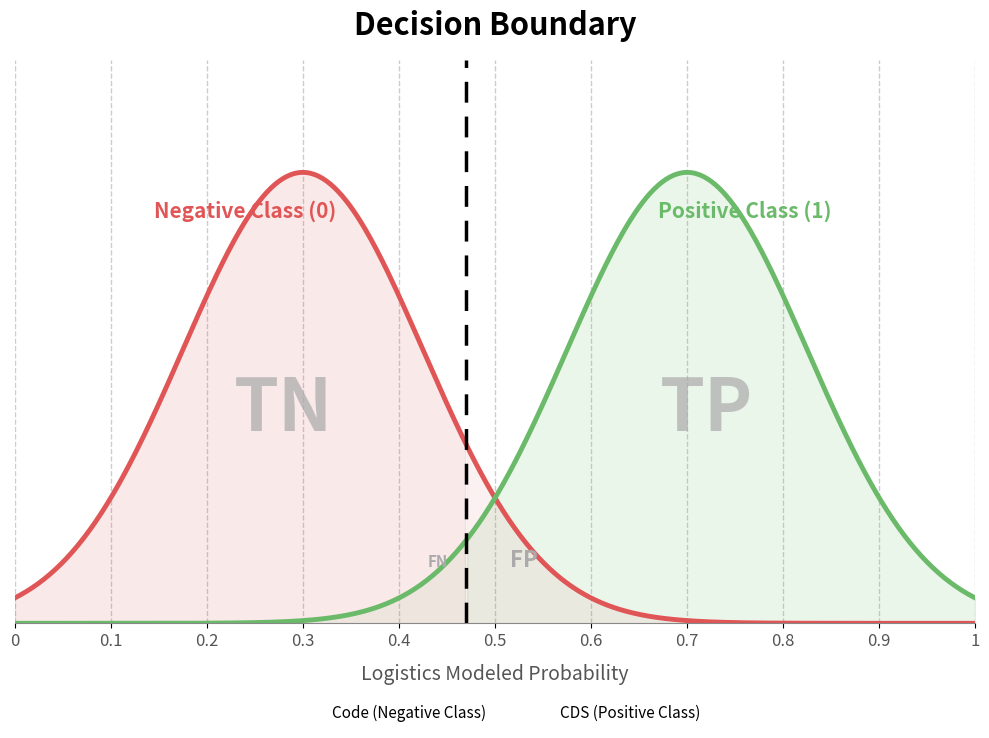

Which series has the widest spread of values?

Code